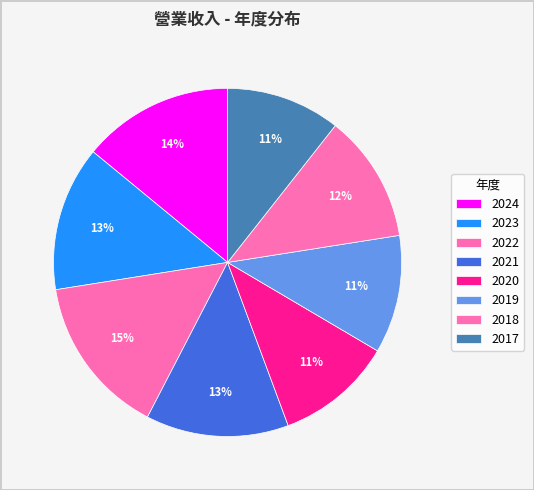

Count the number of slices in the pie.

8